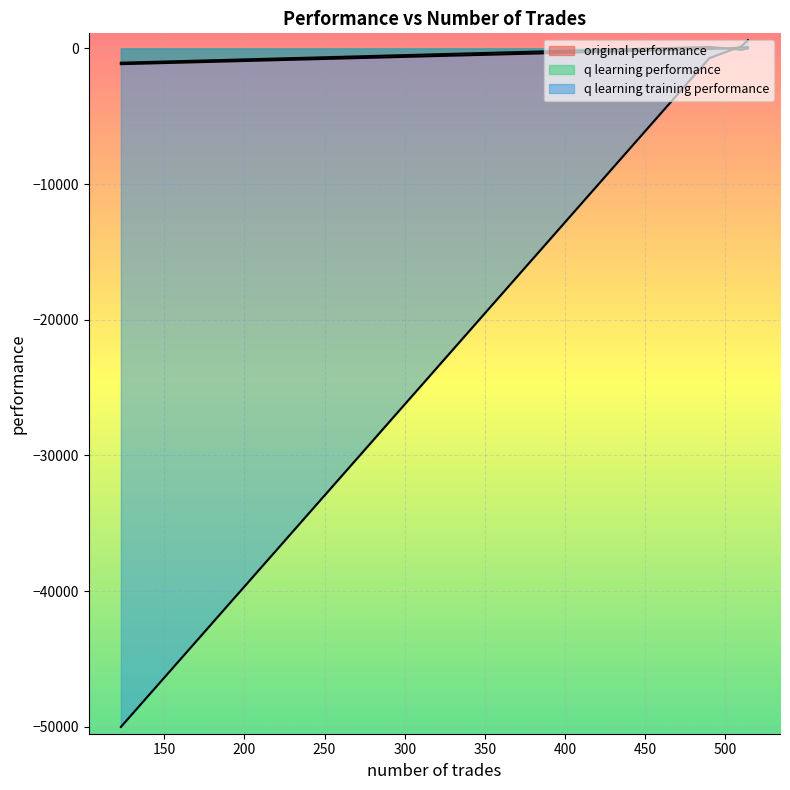

At which category is the sum across all series the highest?

514